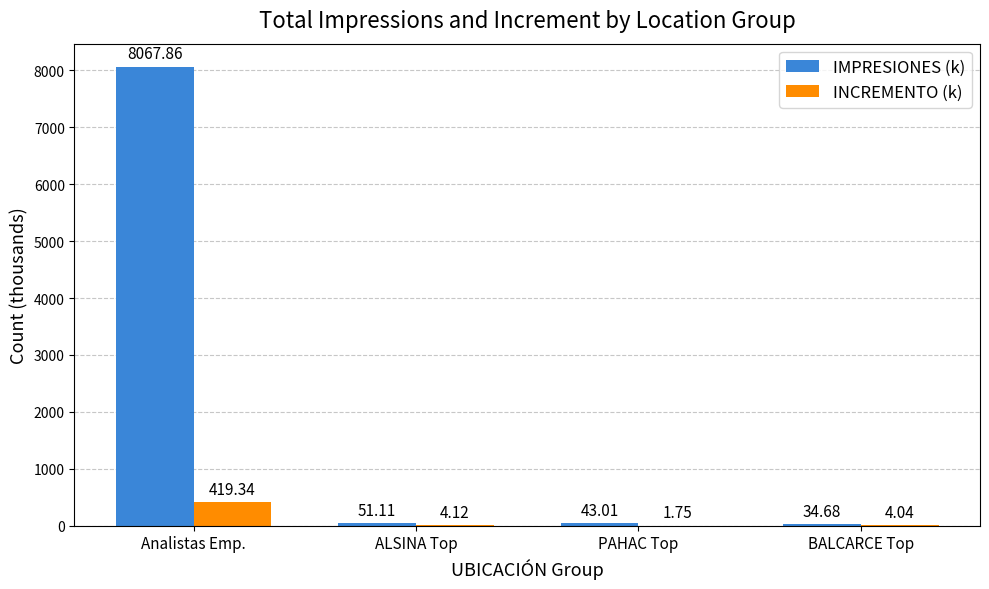

What is the difference between the IMPRESIONES (k) values at Analistas Emp. and BALCARCE Top?

8033.2